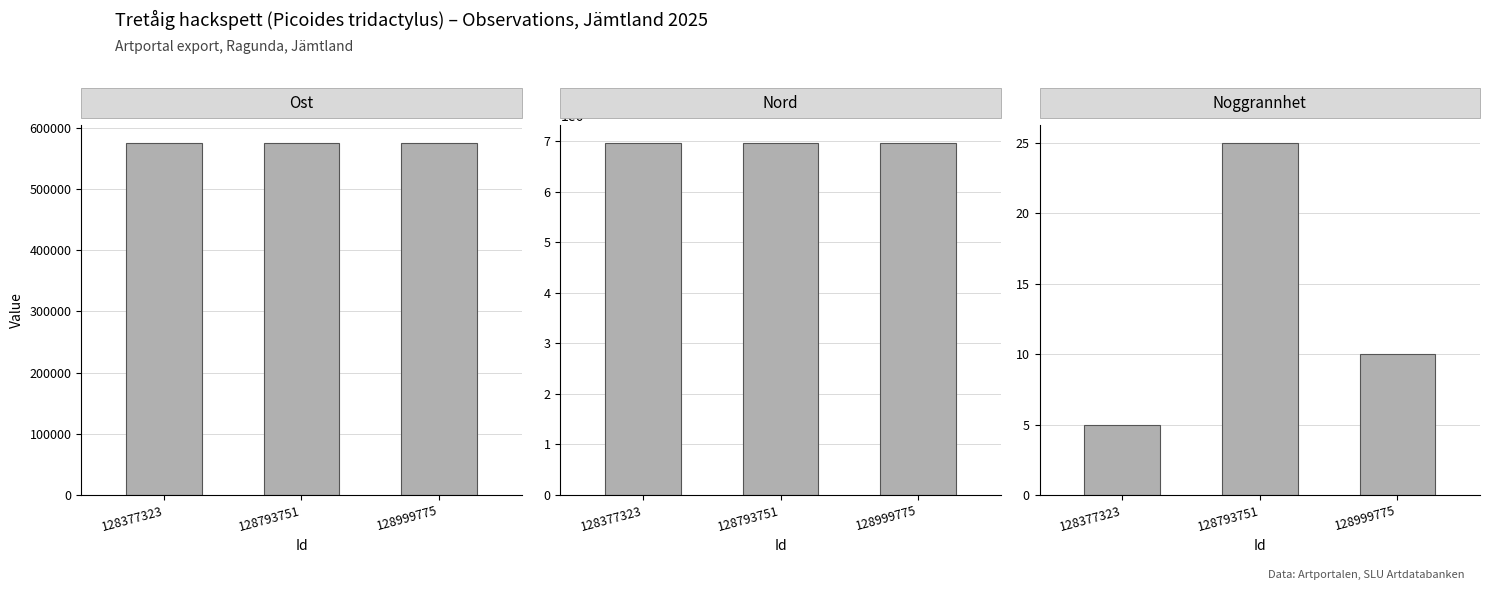

How many groups of bars are there?

3